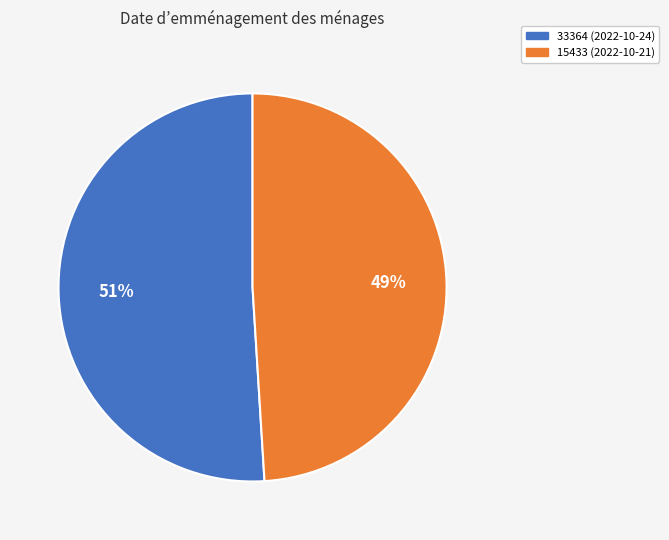

Which category has the biggest portion of the pie?

33364